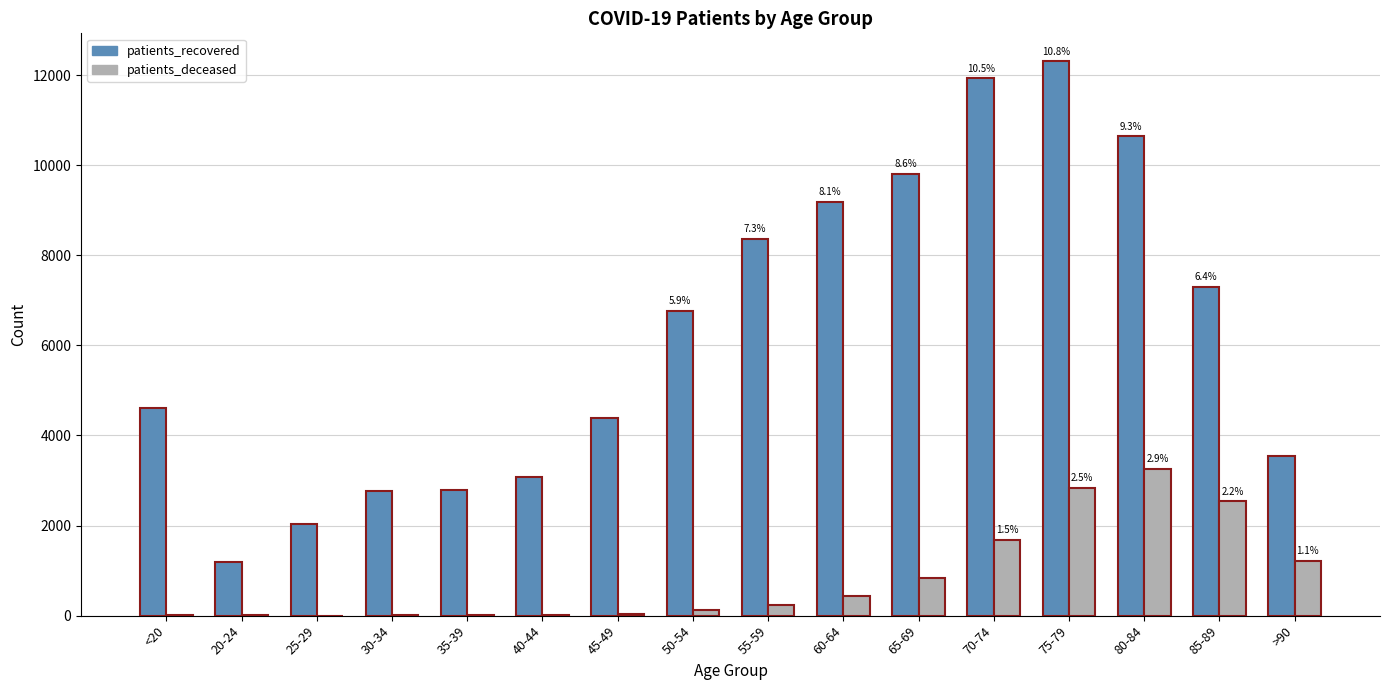

At which category is the sum across all series the highest?

75-79